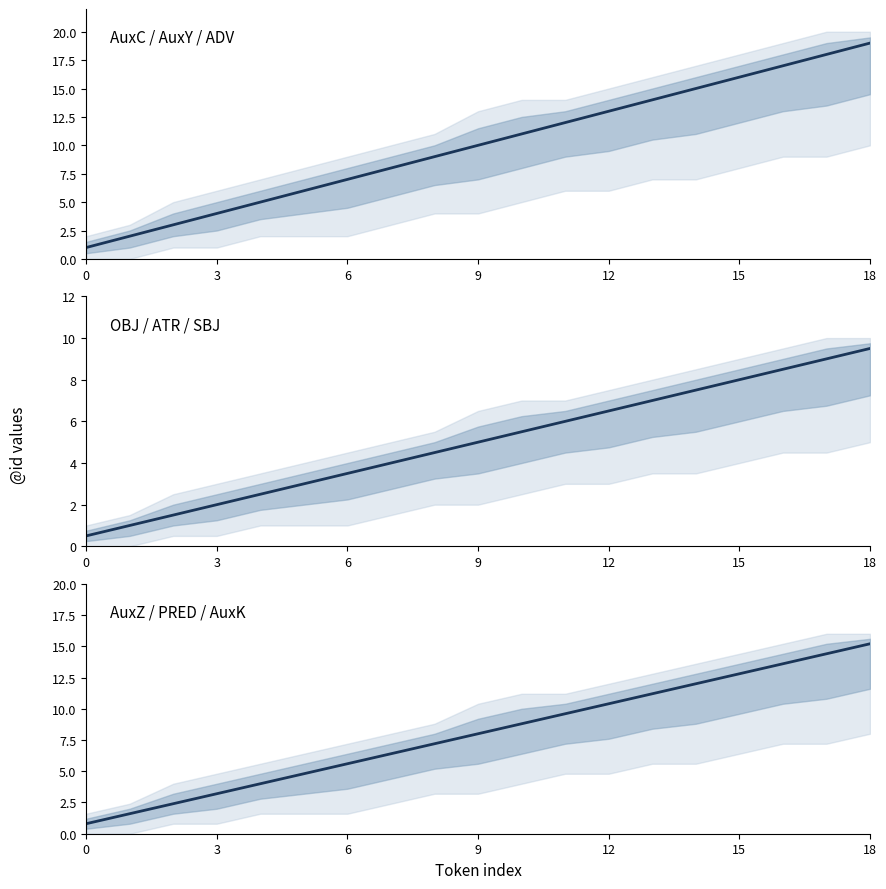

What is the label of the 19th point from the left?

18